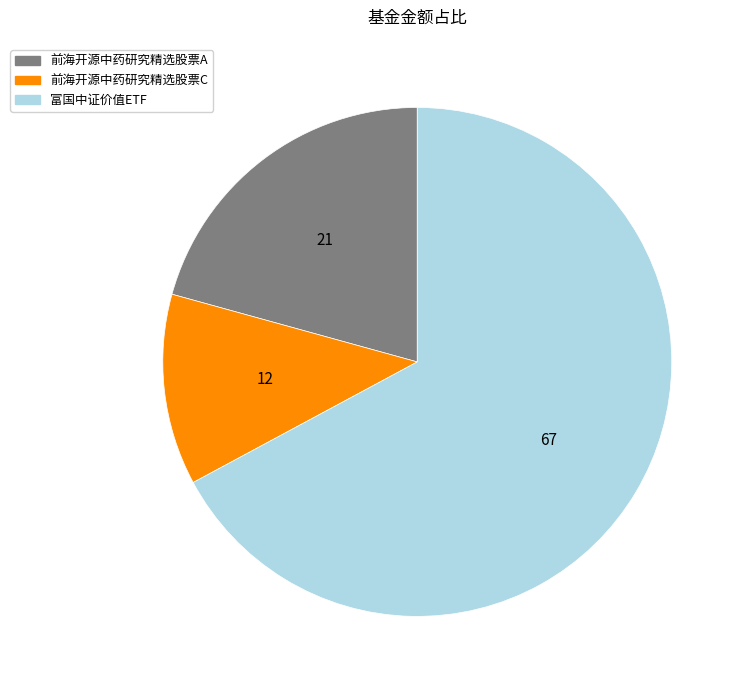

How many segments does this pie chart have?

3